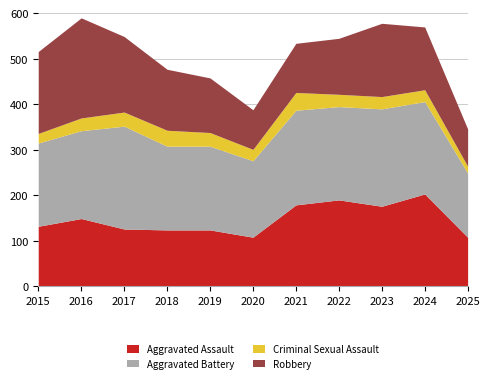

What is the approximate value of Criminal Sexual Assault at 2022, to the nearest 10?

30